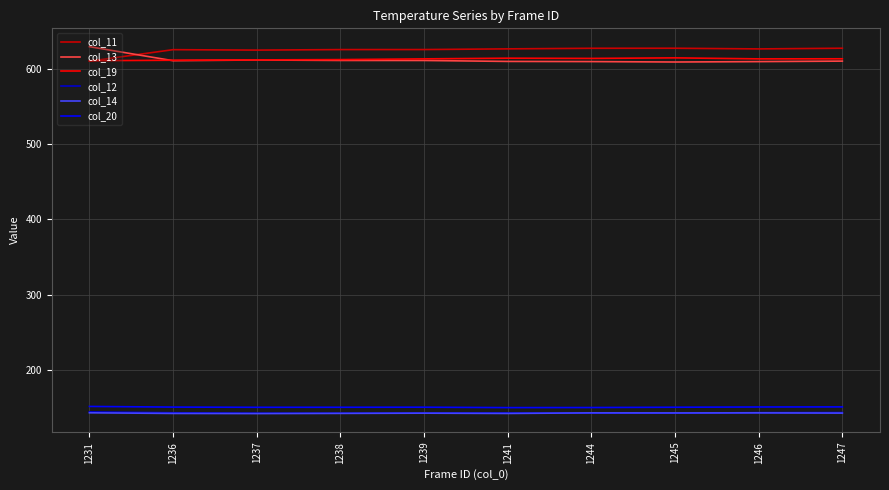

What is the average value of the col_13 series?

611.8